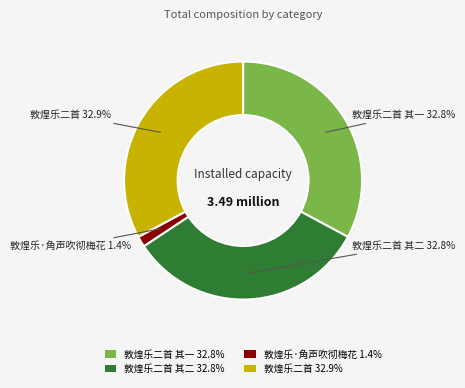

What is the ratio of the value at 敦煌乐二首 其一 32.8% to the value at 敦煌乐二首 32.9%?

1.0